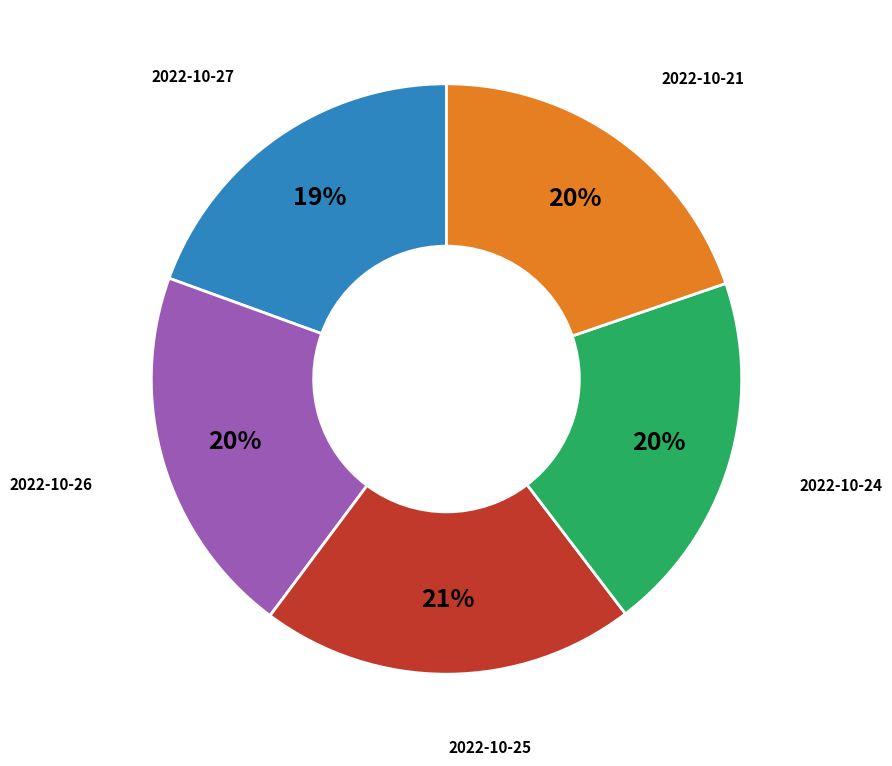

Is there any slice that represents more than half of the pie?

No